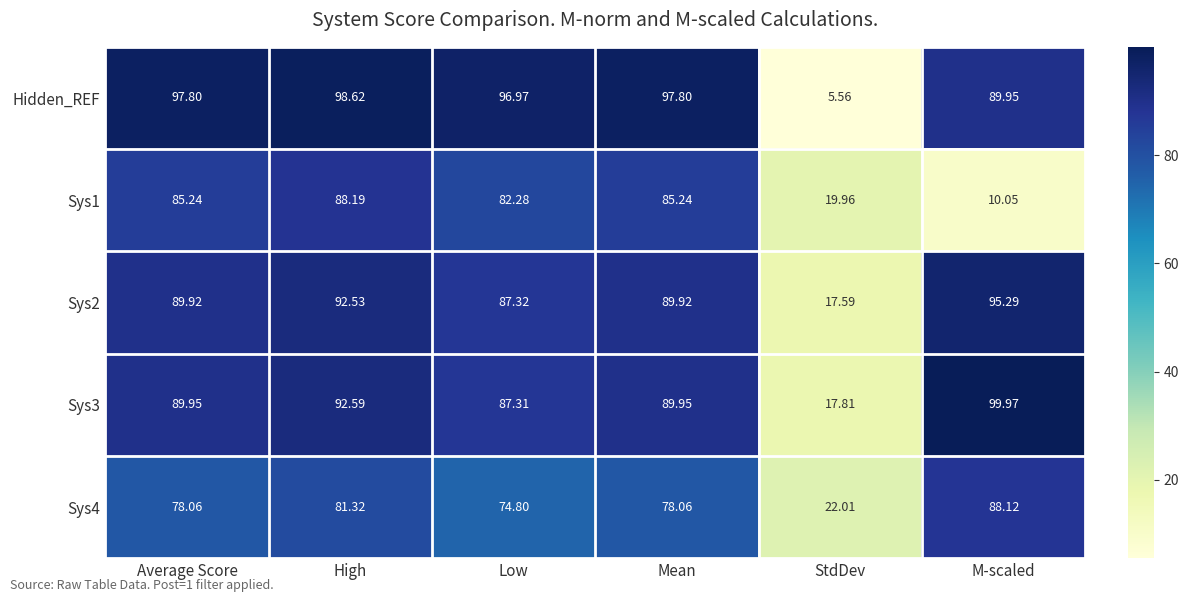

Where is Sys2 nearest to the value 56?

Low